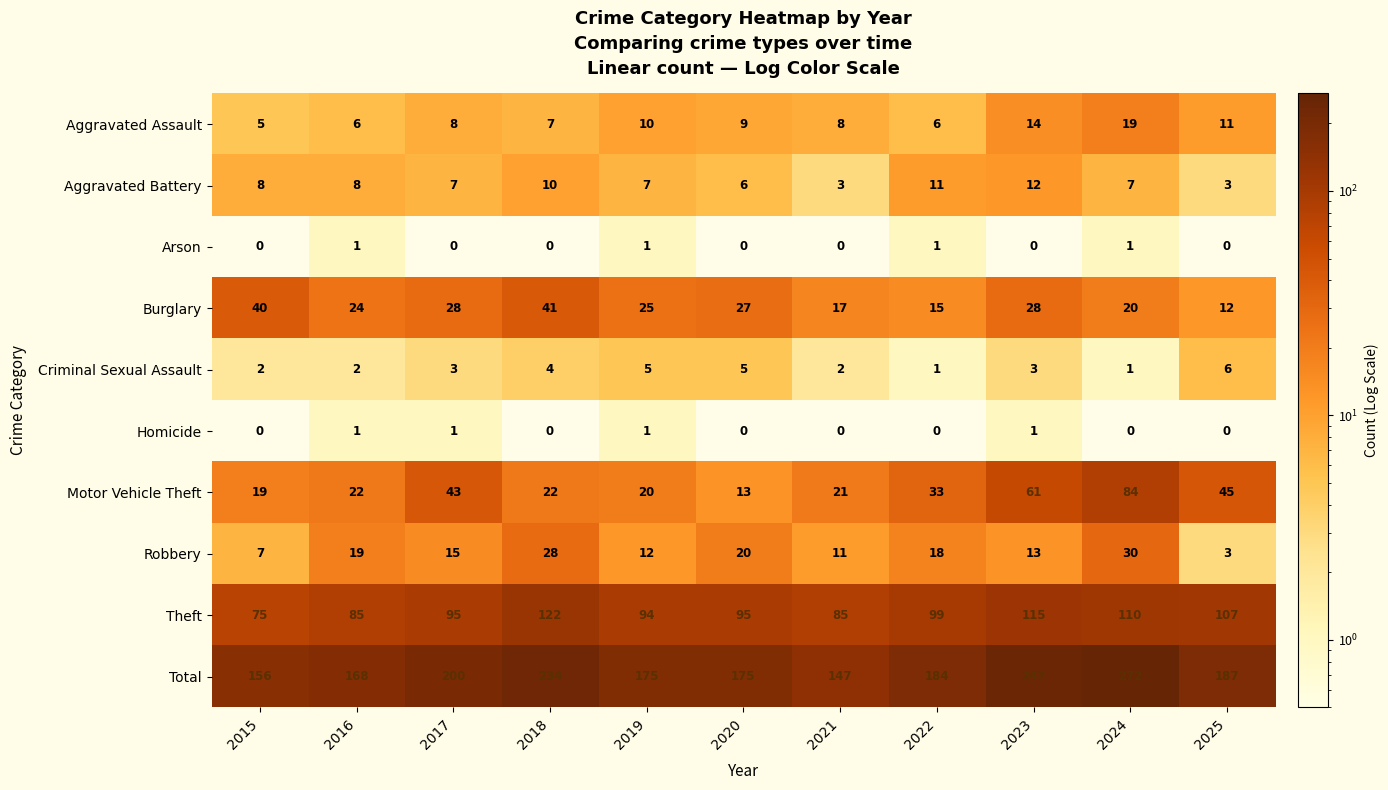

The Robbery series shows 25 at 2016. True or false?

False